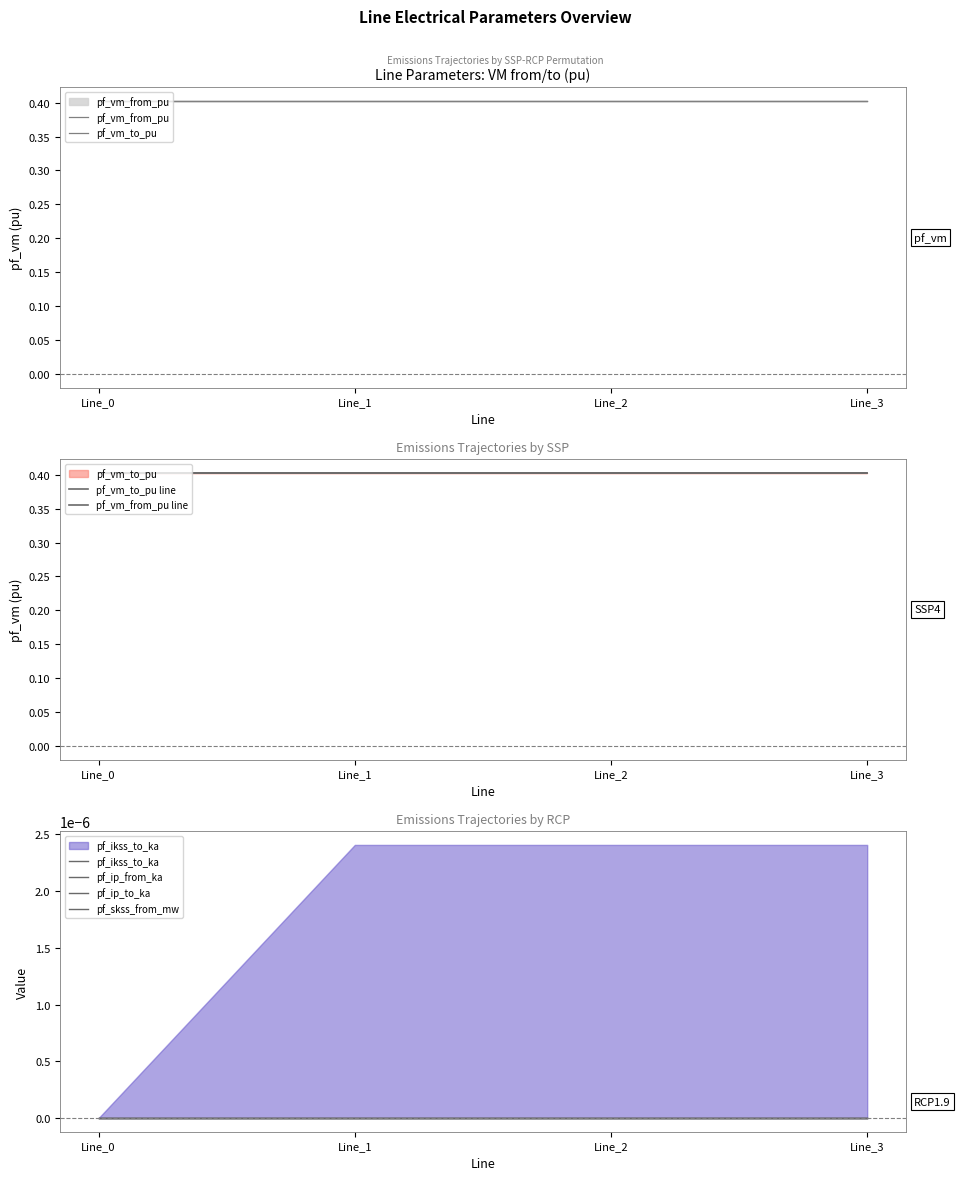

True or false: pf_vm_from_pu has more than 2 points higher than both neighbors.

False